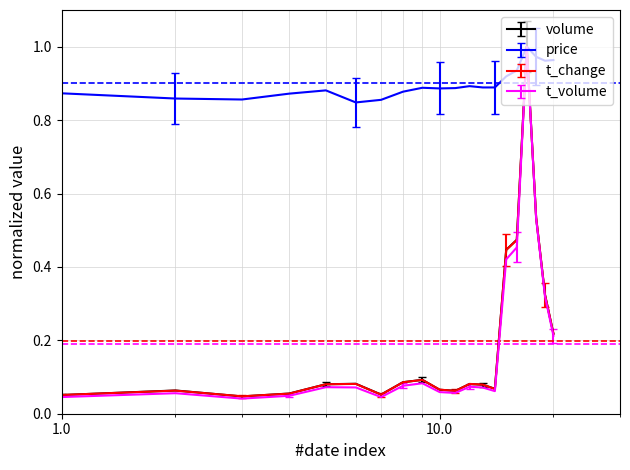

Which series has the largest total across all categories?

price